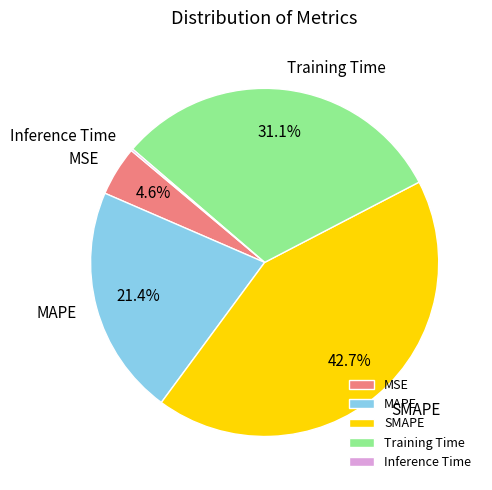

Which category has the biggest portion of the pie?

SMAPE